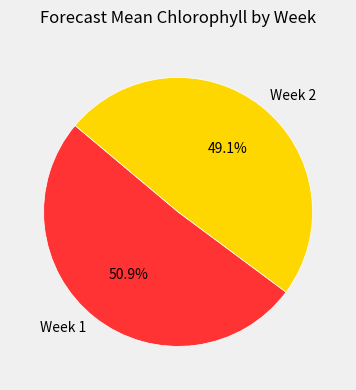

Which category has the smallest portion of the pie?

Week 2